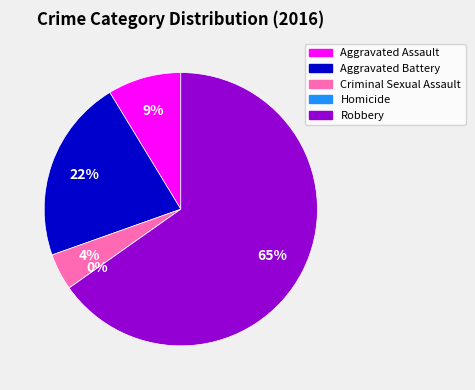

To the nearest percent, what is the difference between the Robbery and Aggravated Battery slice percentages?

43%